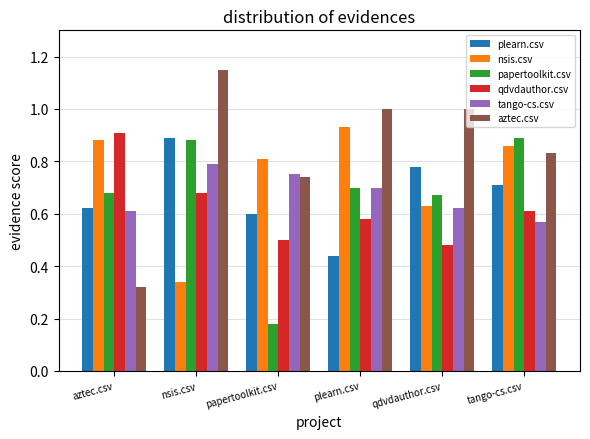

Is it true that nsis.csv equals 1.1 at papertoolkit.csv?

False